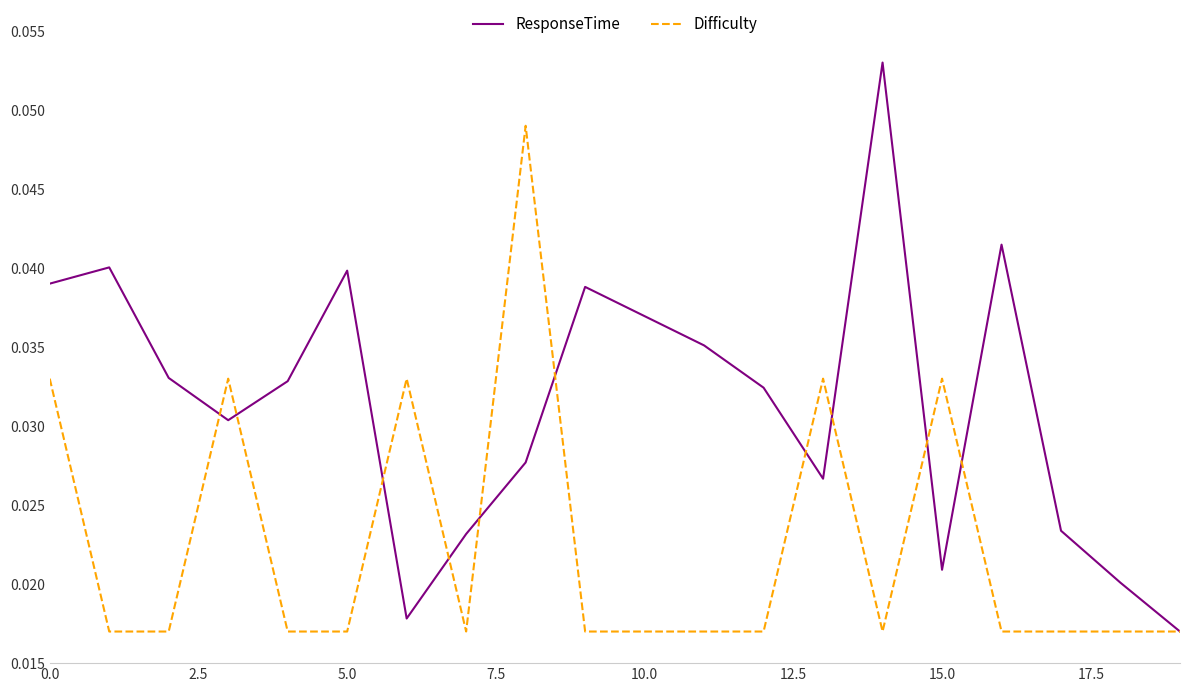

Rank the series by their average value, from lowest to highest.

Difficulty, ResponseTime